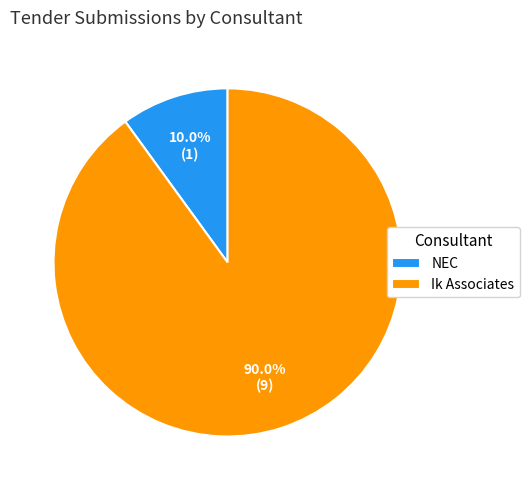

Rank the categories by value from highest to lowest.

Ik Associates, NEC